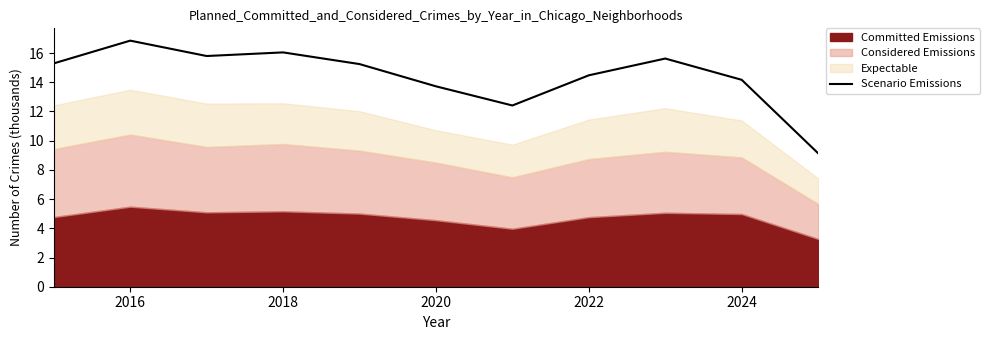

Is it true that Scenario Emissions equals 16.9 at 2016?

True